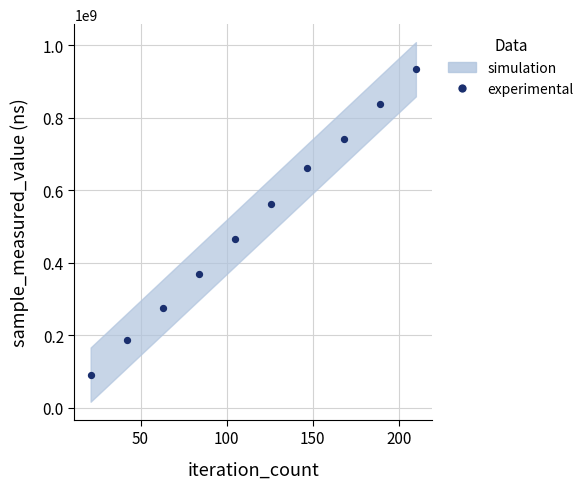

What is the range of Y values (max minus min)?

841748988